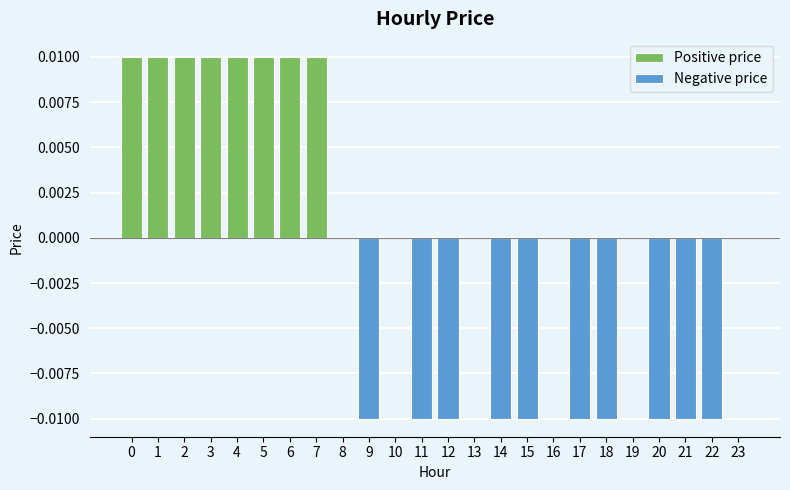

Where is the data nearest to the value 0?

8